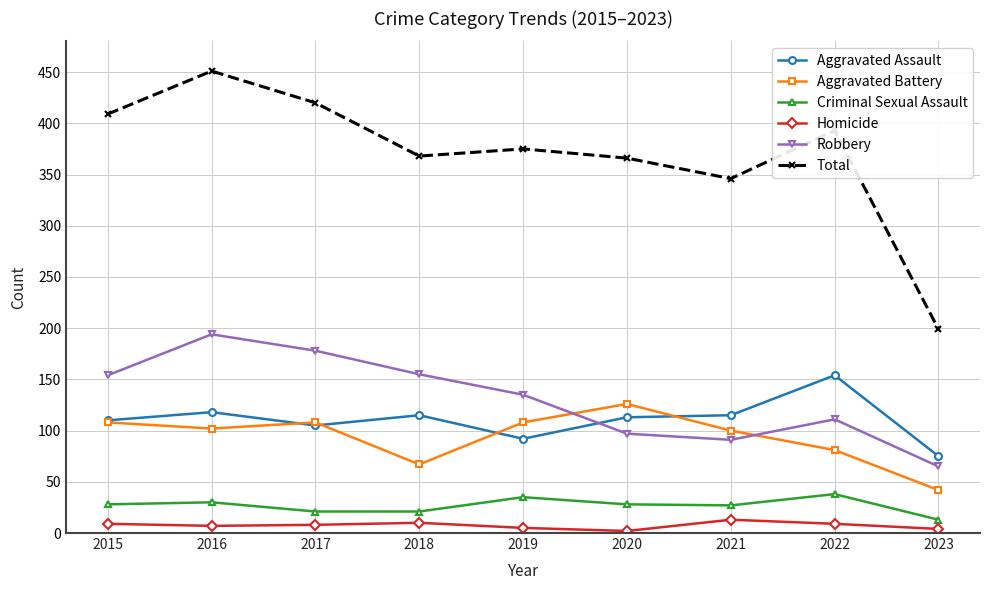

The value of Robbery at 2020 is 142. True or false?

False